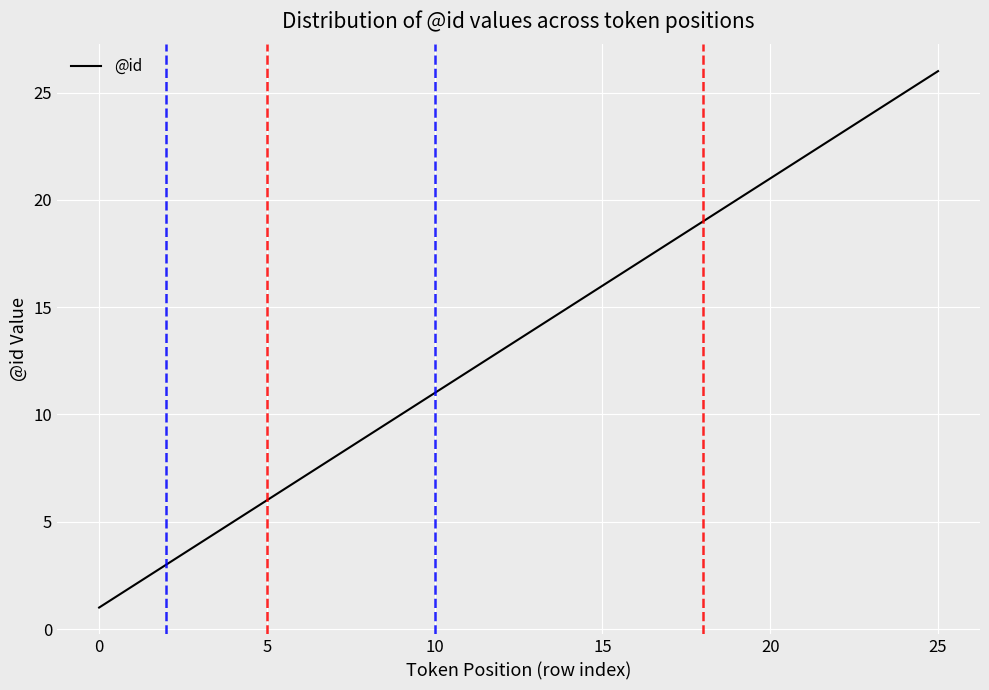

What is the difference between the maximum and minimum values?

25